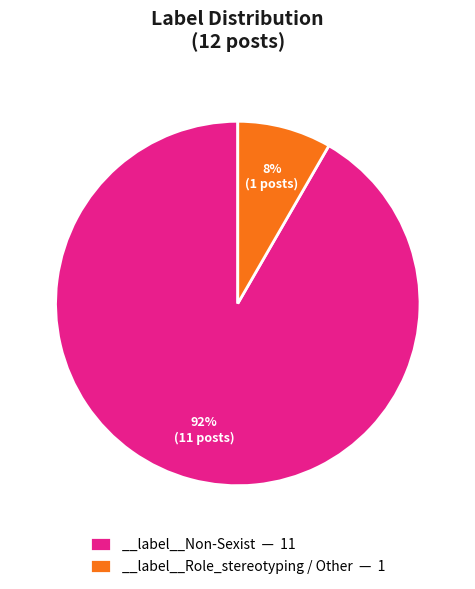

Which has a higher value, __label__Non-Sexist — 11 or __label__Role_stereotyping / Other — 1?

__label__Non-Sexist — 11